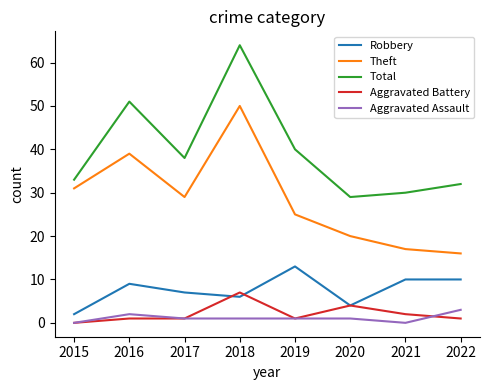

Where does the Theft series first go above 29?

2015